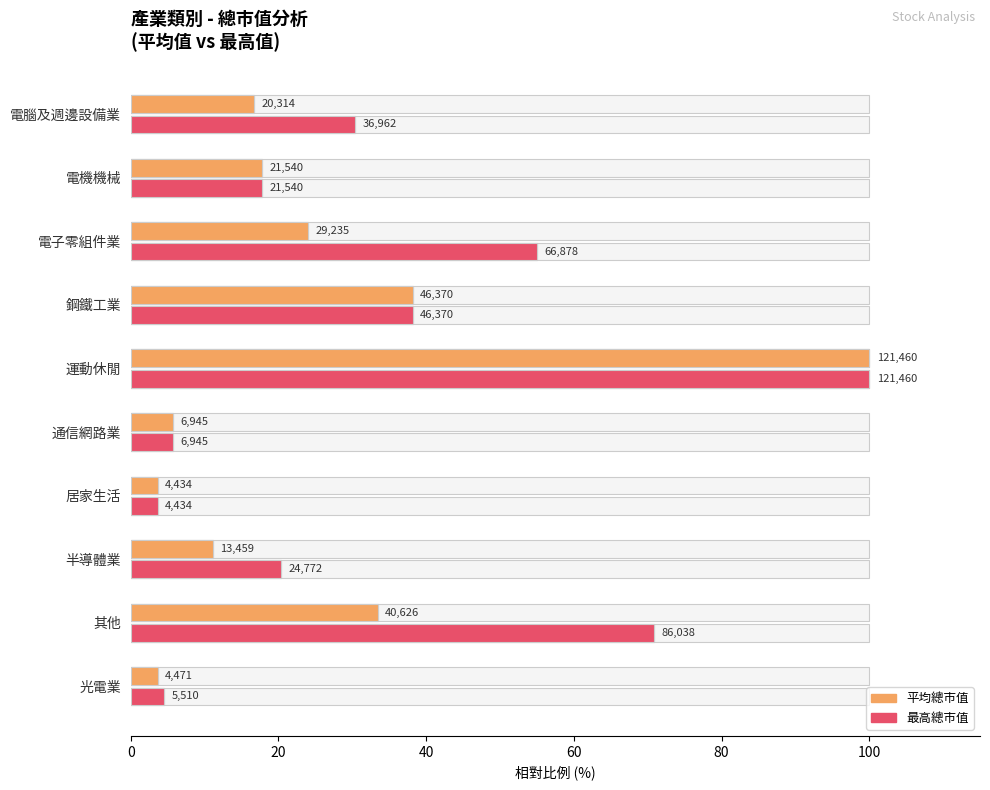

Which series has the largest range (max minus min)?

平均總市值